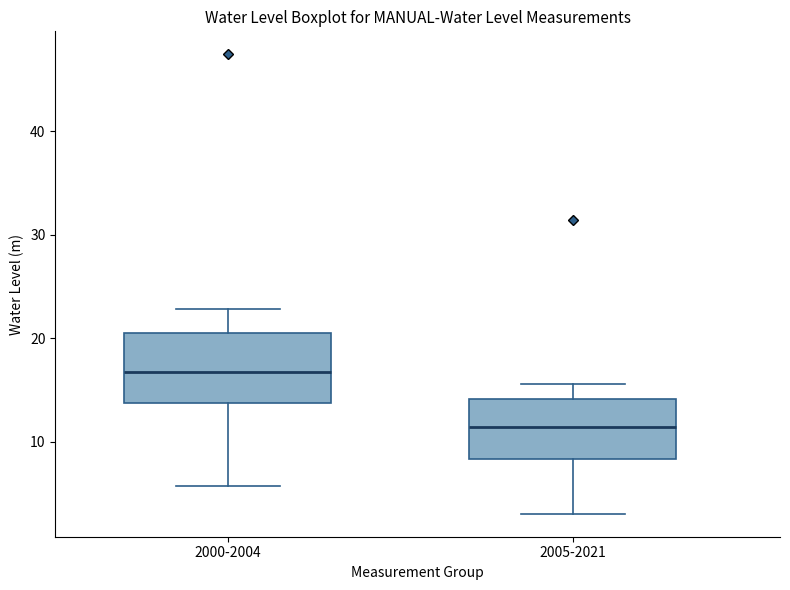

Reading left to right, transcribe this box plot: for each box, give where its median line is, the range the box spans, and where its two whiskers end, as read against the y-axis. The values are not printed on the chart, so give them approximately, as read against the axis.

2000-2004: median 17, box 14 to 20, whiskers 6 to 23
2005-2021: median 11, box 8 to 14, whiskers 3 to 16